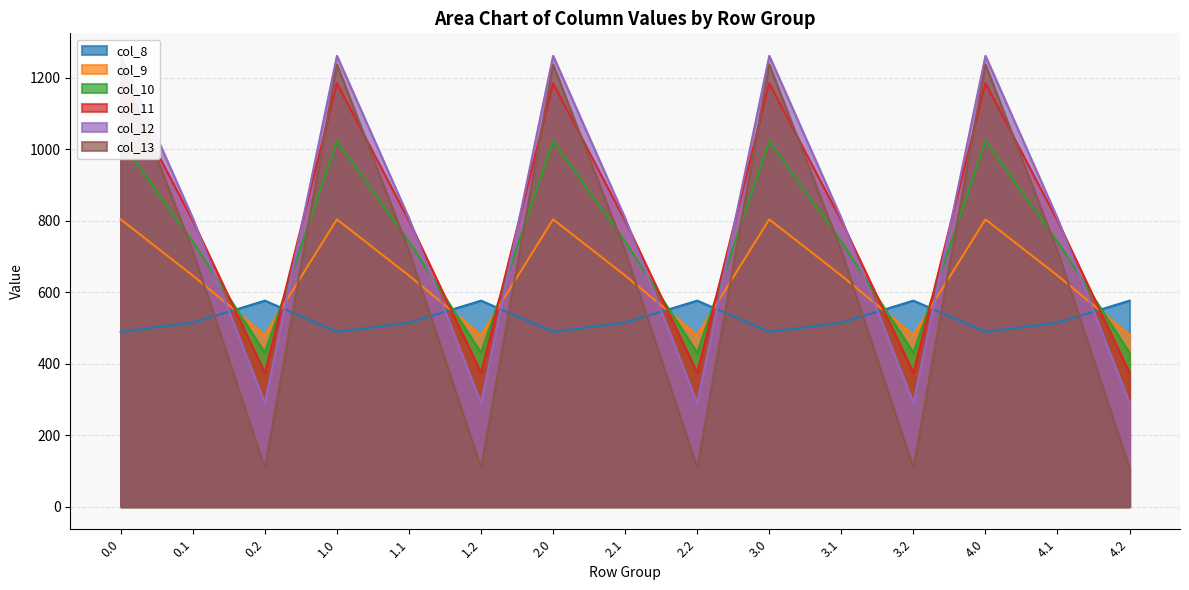

Rank the series at 4.0 from highest to lowest value.

col_12, col_13, col_11, col_10, col_9, col_8